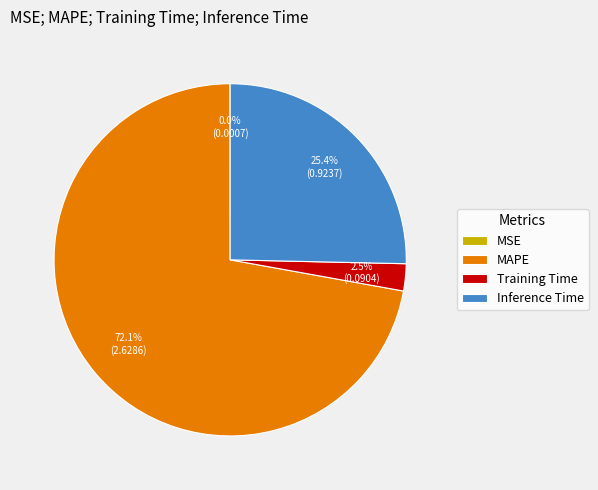

Do Inference Time and MAPE together represent more than half of the pie?

Yes